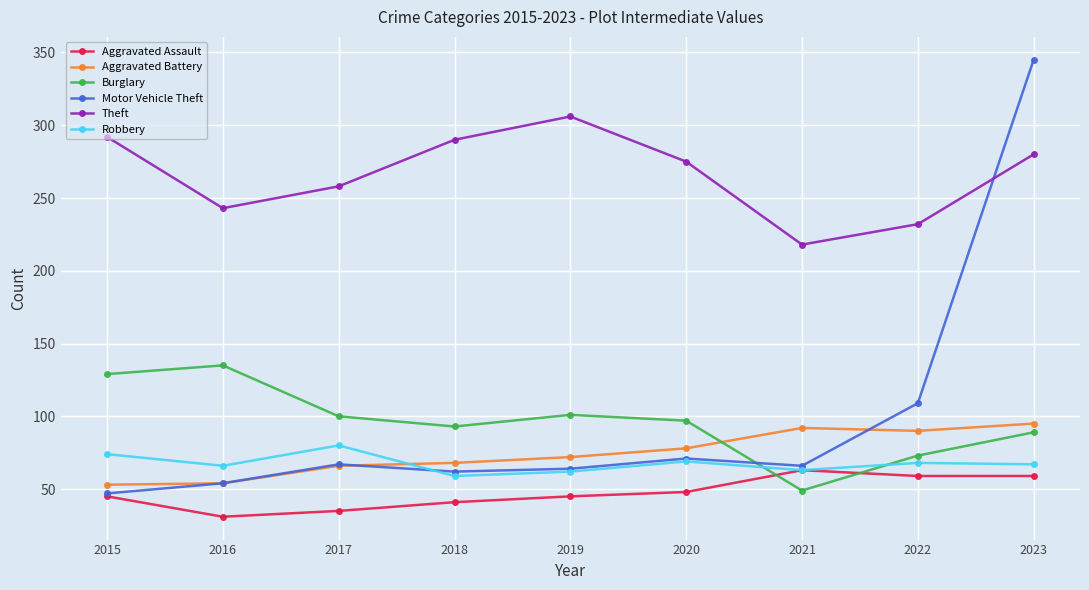

What is the minimum value shown in the chart?

31